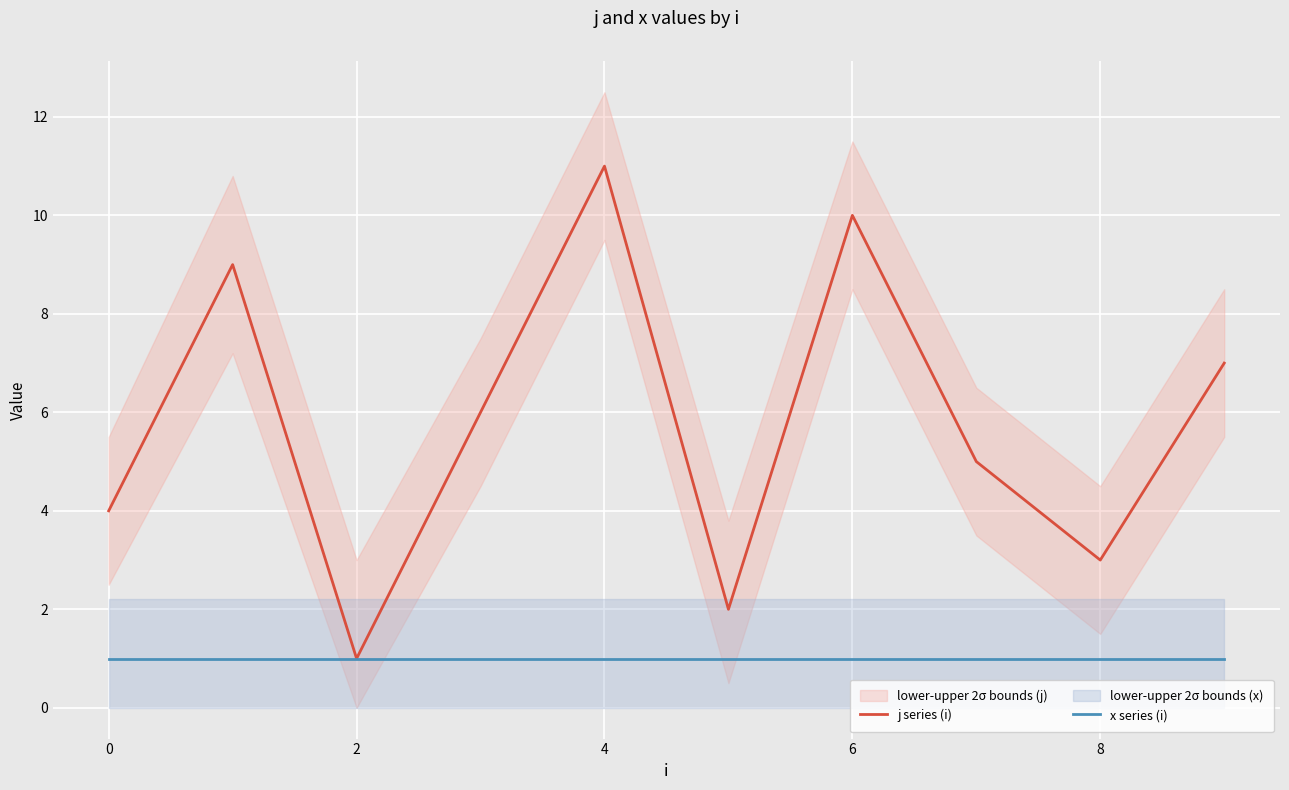

True or false: j series (i) has a value of 10 at 6.

True